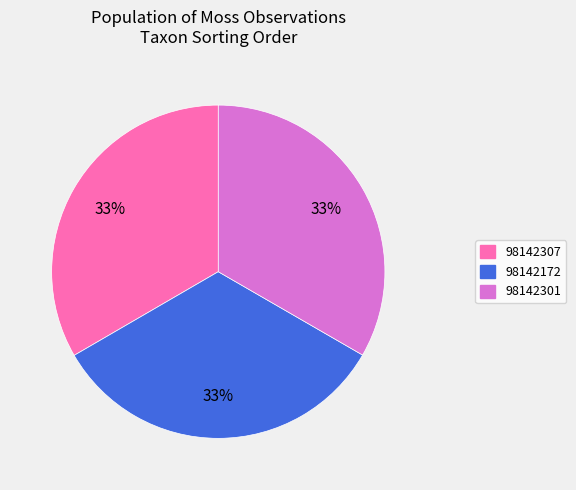

True or false: 98142301 accounts for 33% of the total.

True